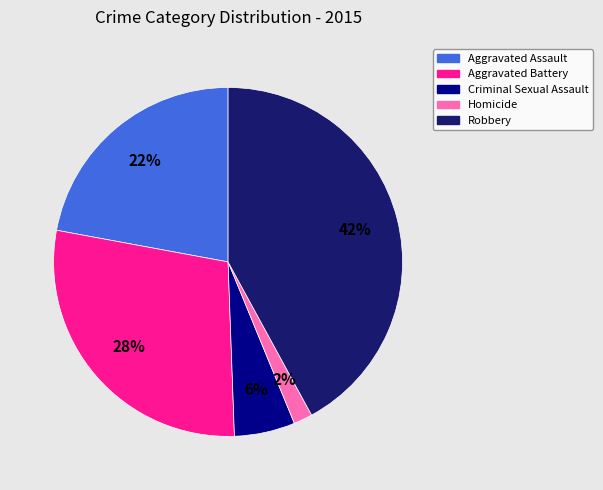

To the nearest percent, what portion does Aggravated Assault represent?

22%